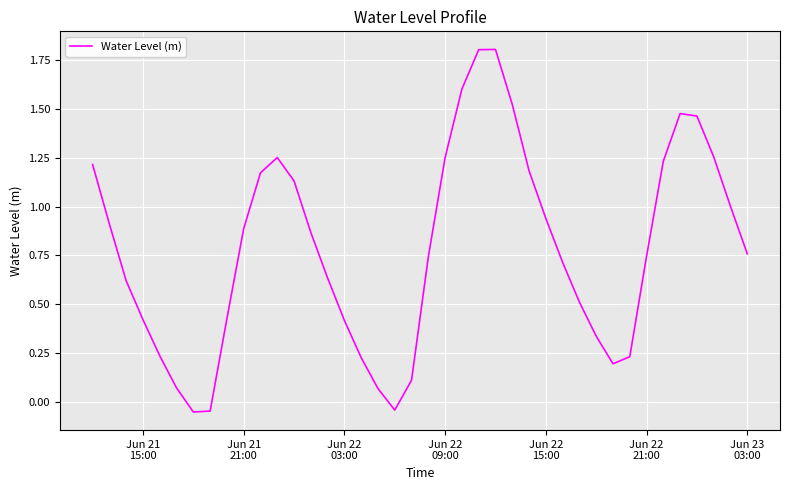

What is the maximum value shown in the chart?

1.8